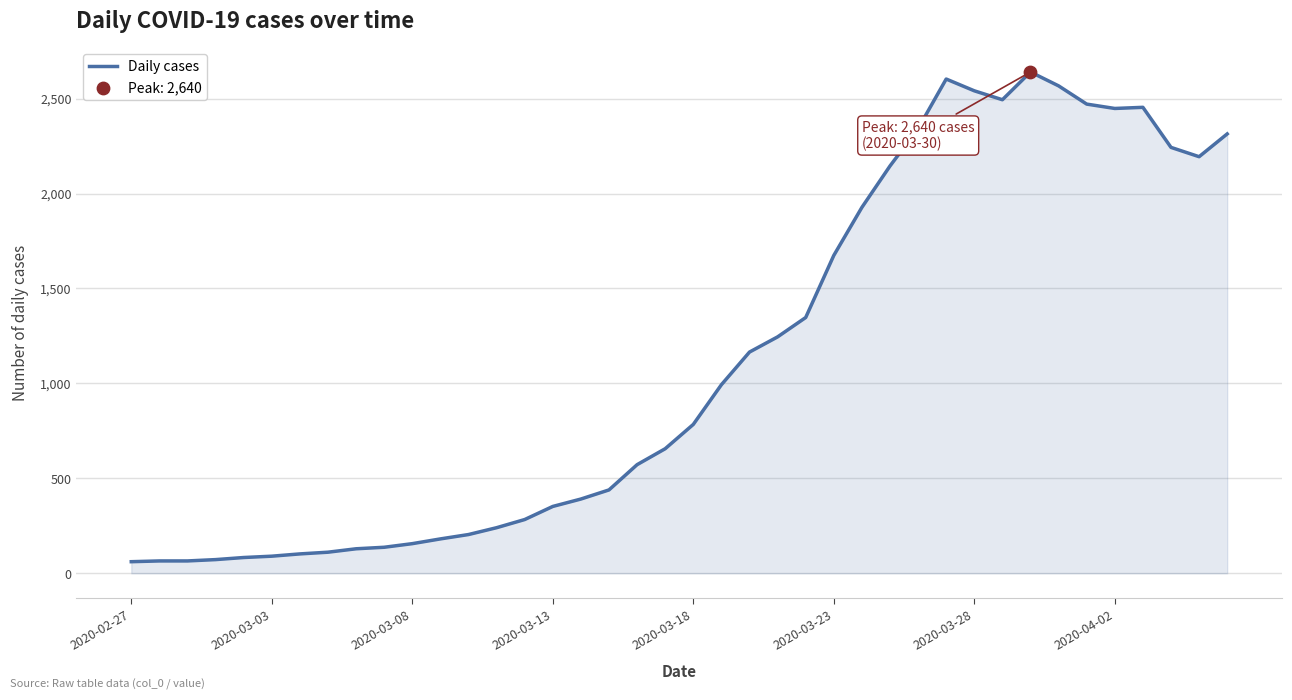

What is the maximum value shown in the chart?

2640